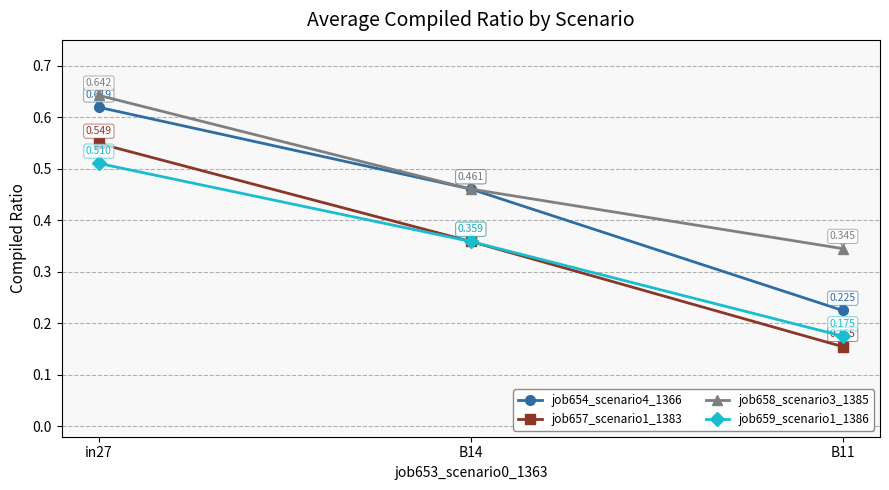

Is the value of job657_scenario1_1383 at B14 greater than the value of job658_scenario3_1385 at in27?

No